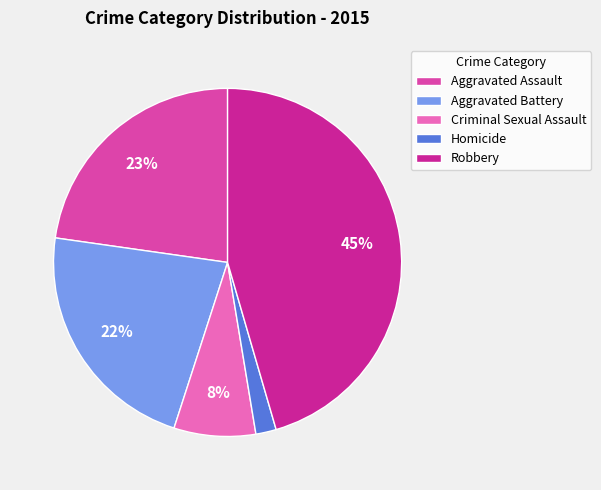

To the nearest percent, what is the combined percentage of Robbery and Homicide?

47%